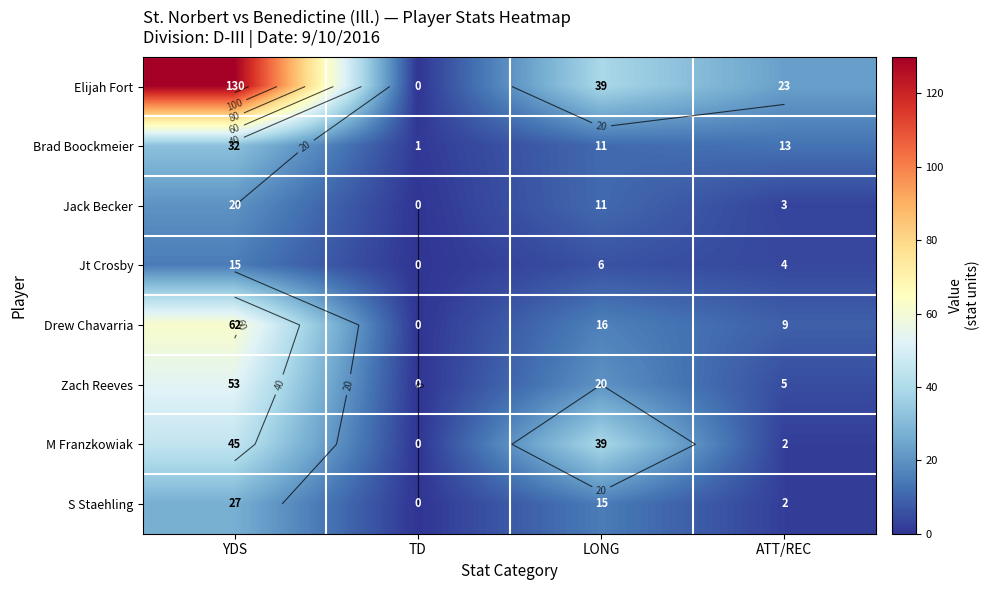

What is the difference between the Elijah Fort values at YDS and LONG?

91